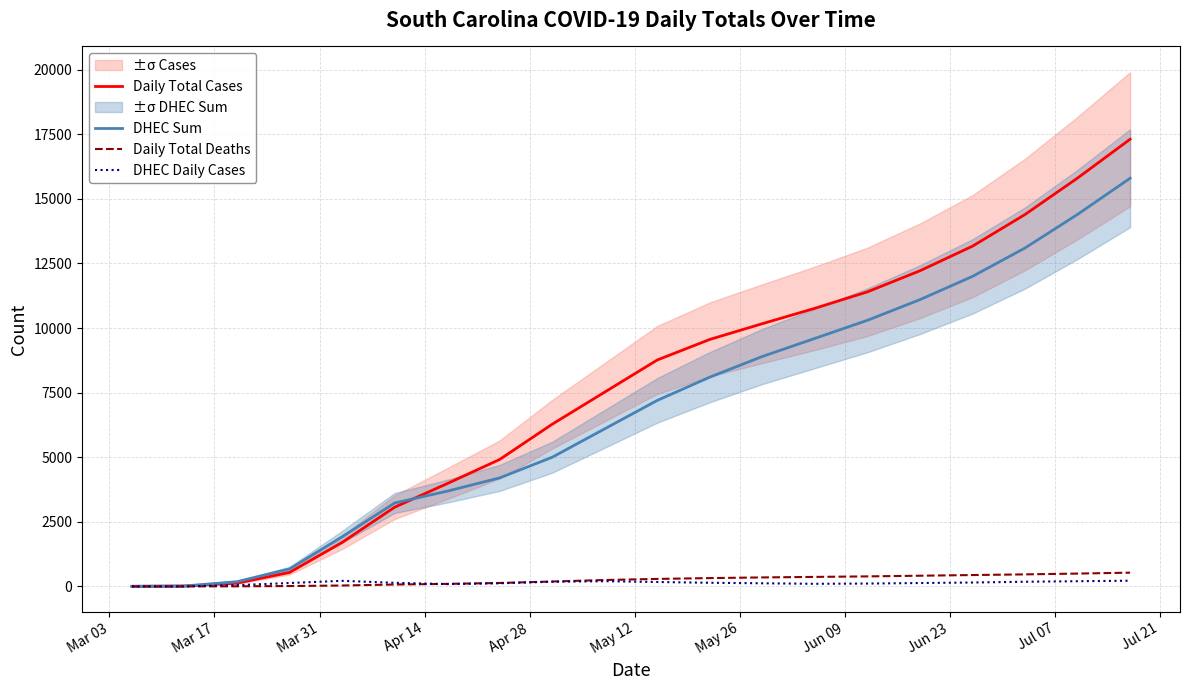

Does the chart display data point markers on the line(s)?

No